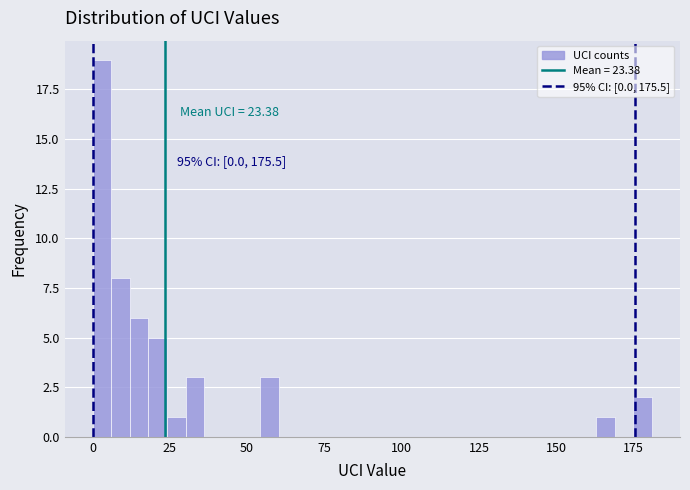

Read against the x-axis, roughly where is the centre of the tallest bar?

5